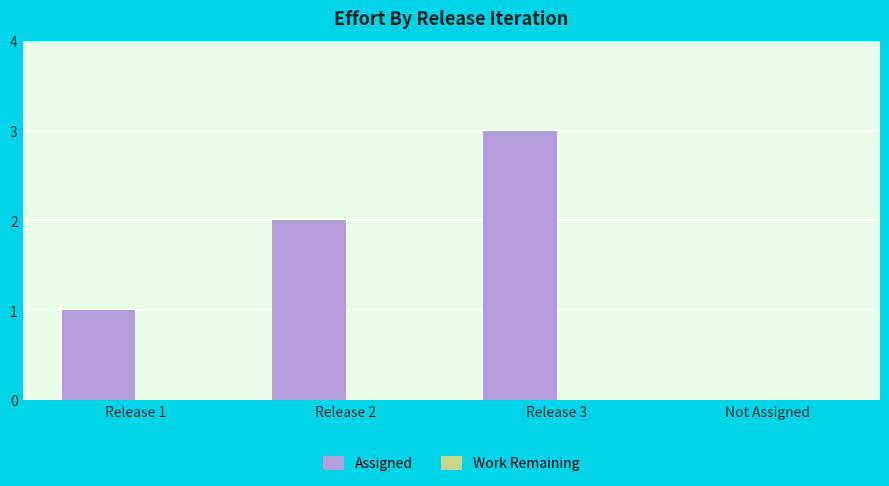

What is the sum of all values?

6